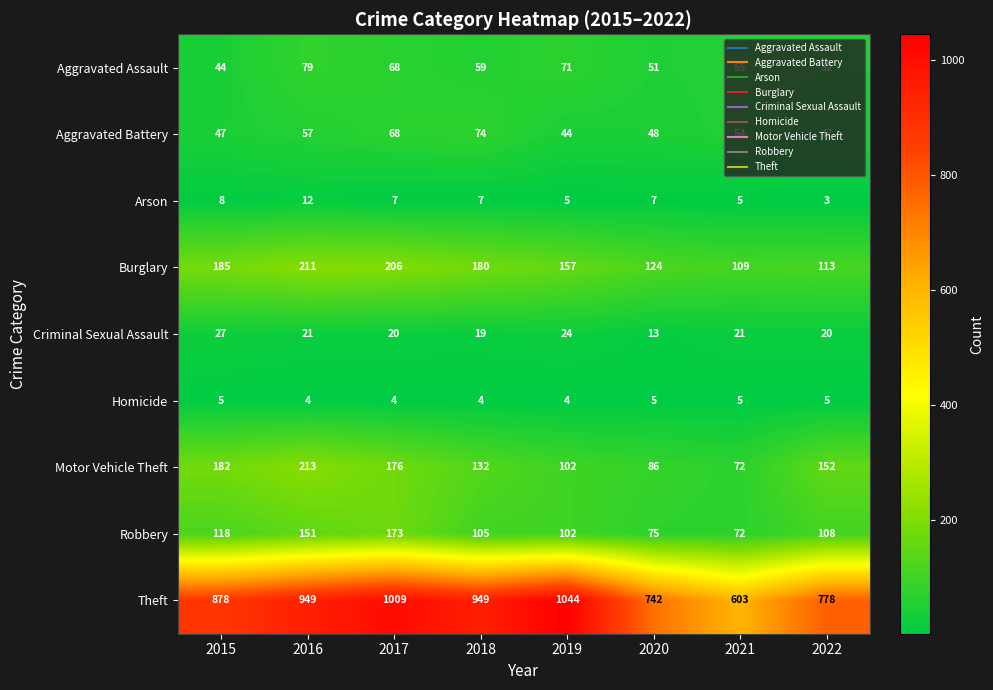

What is the total value across all series at 2017?

1731